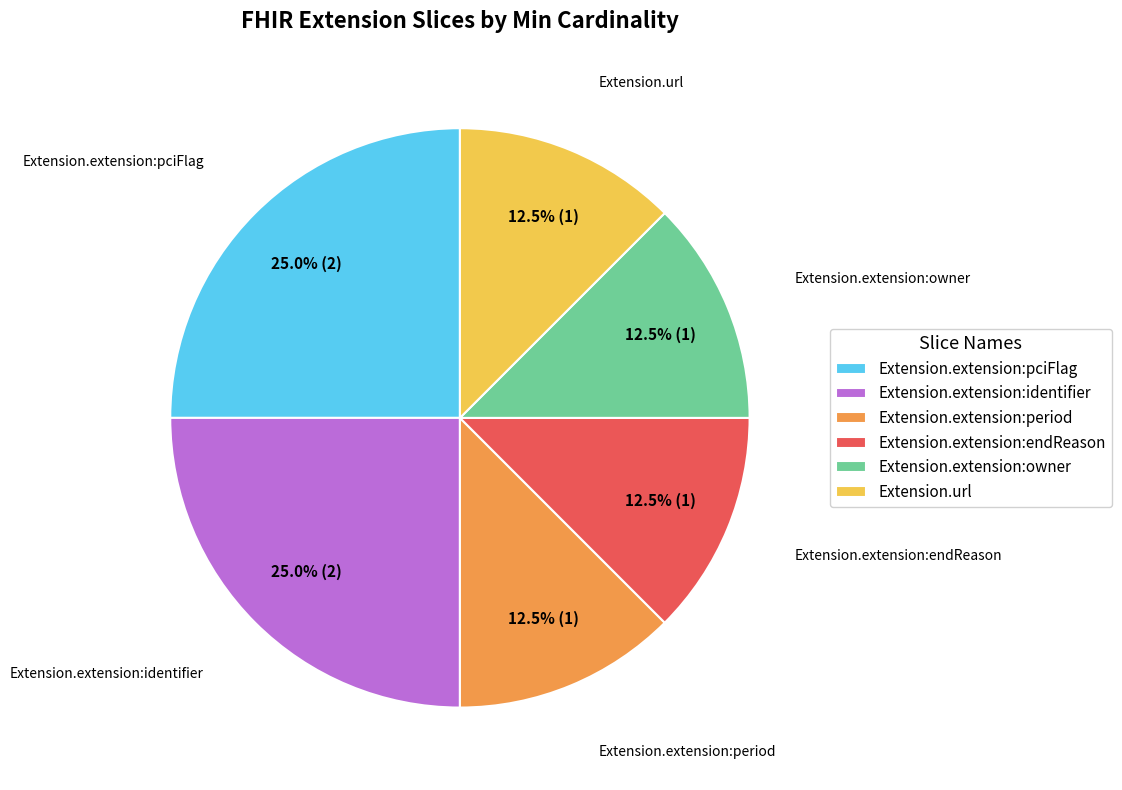

What portion of the pie excludes Extension.url?

87.5%